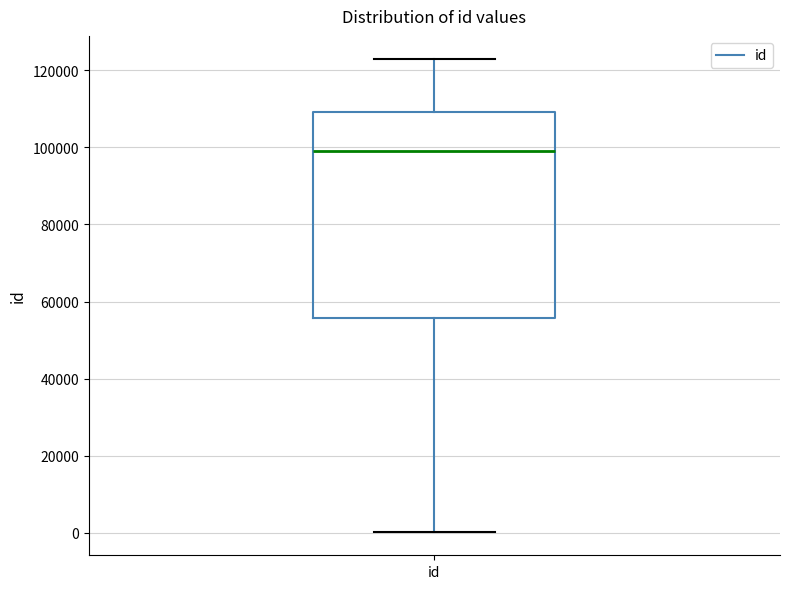

Where is the upper edge of the box for id on the y-axis? The values are not printed on the chart, so give them approximately, as read against the axis.

110000